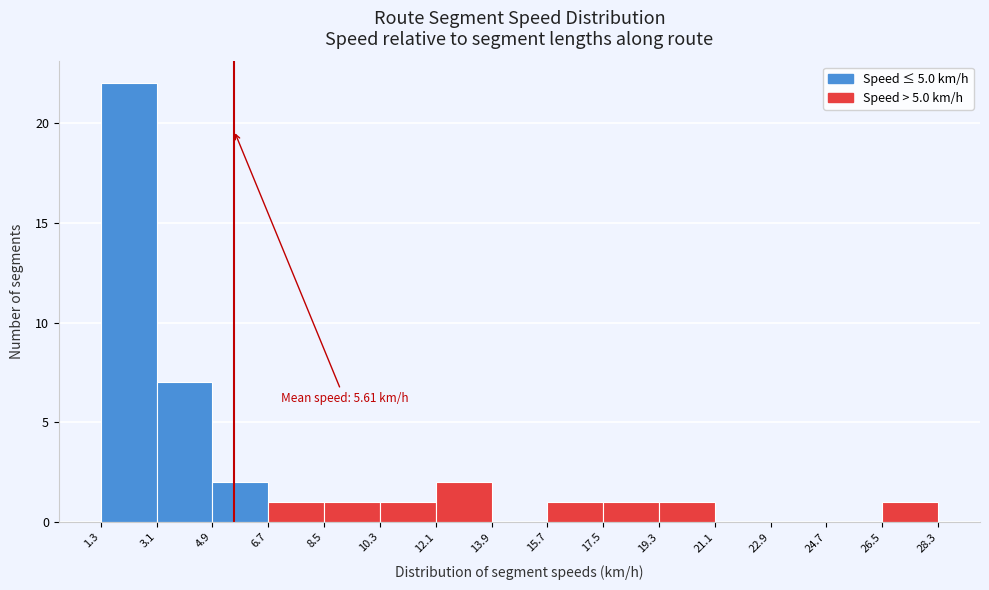

Over which range of the x-axis is the bar tallest?

1.3 to 3.1